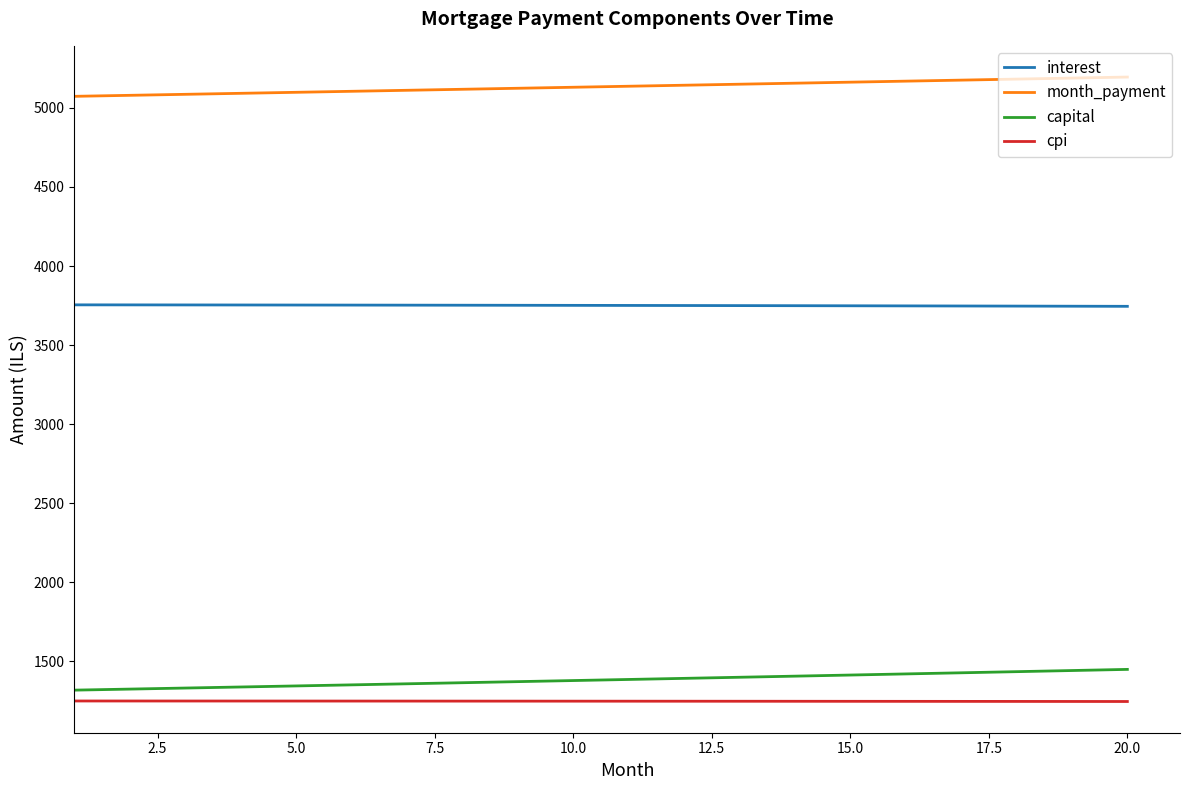

Rank the series by their maximum value, from lowest to highest.

cpi, capital, interest, month_payment